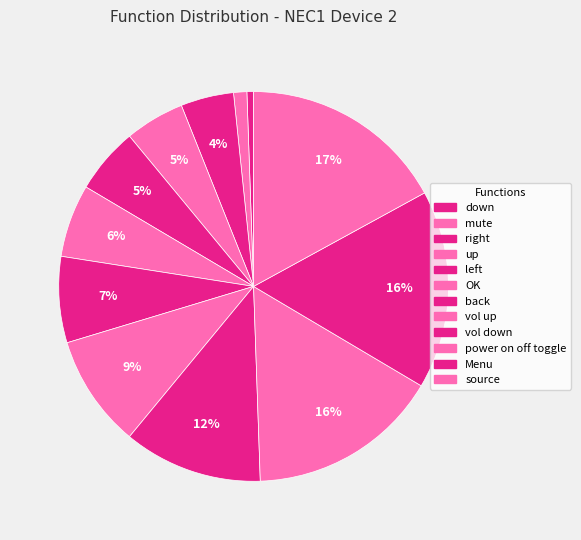

Is back the majority of the pie?

No